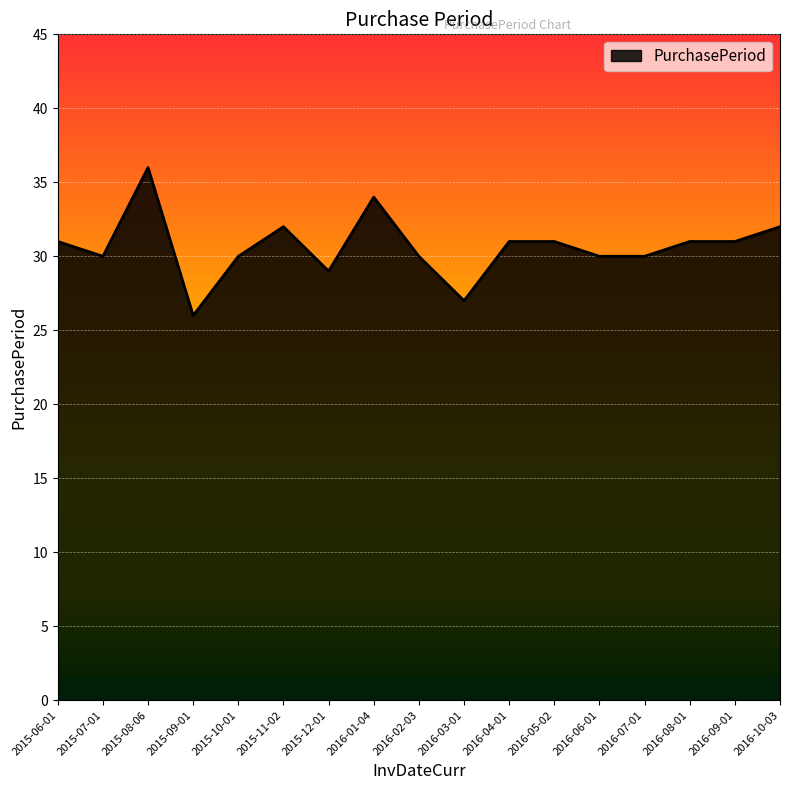

The value at 2015-12-01 is 29. True or false?

True